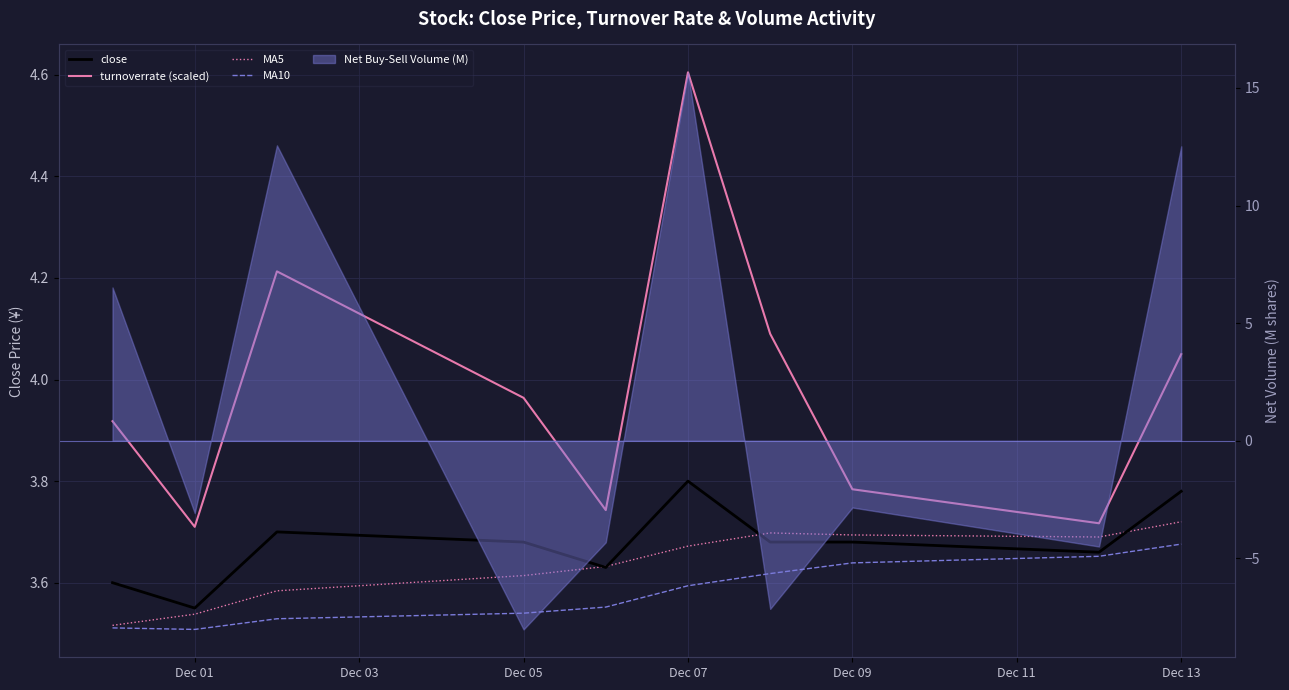

What is the spread (max minus min) of values at Dec 09?

0.2